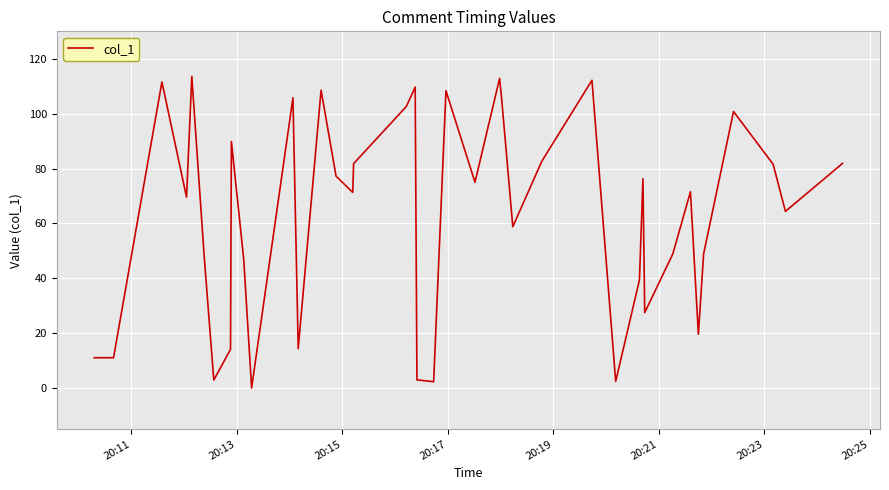

What is the difference between the maximum and minimum values?

113.6